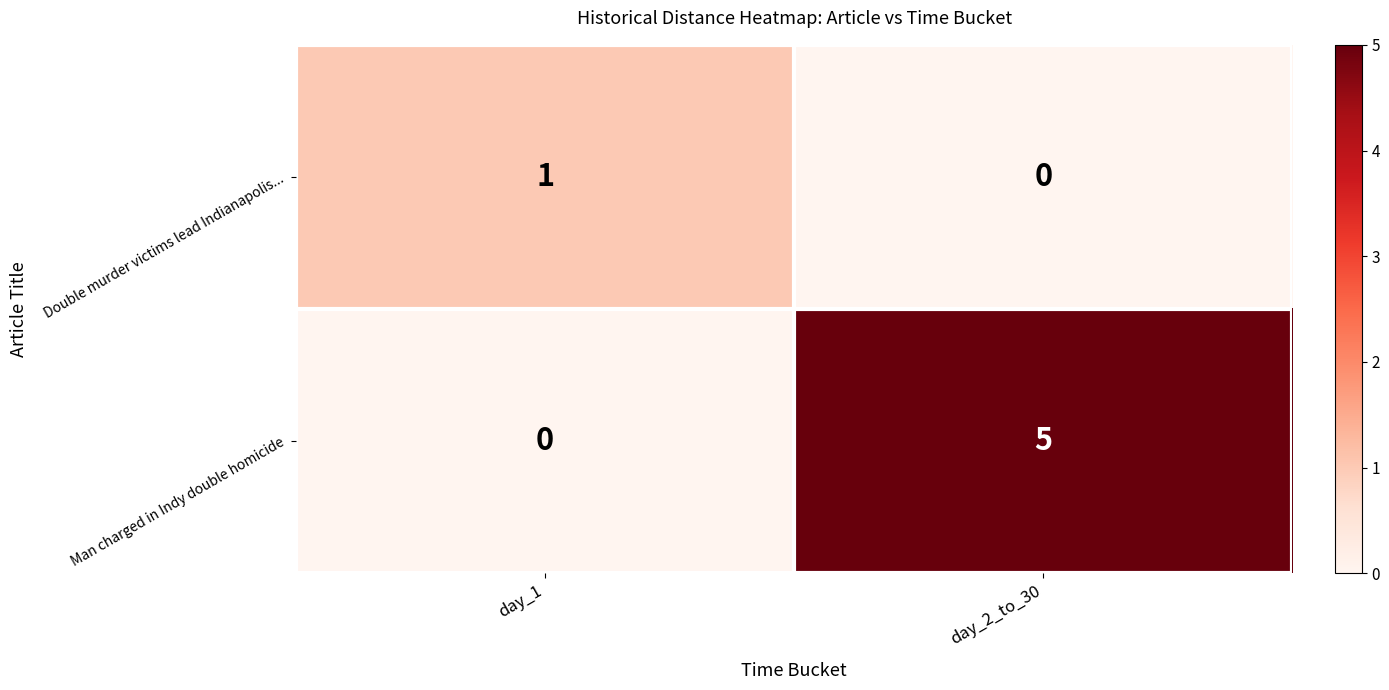

Count the number of data series in this chart.

2